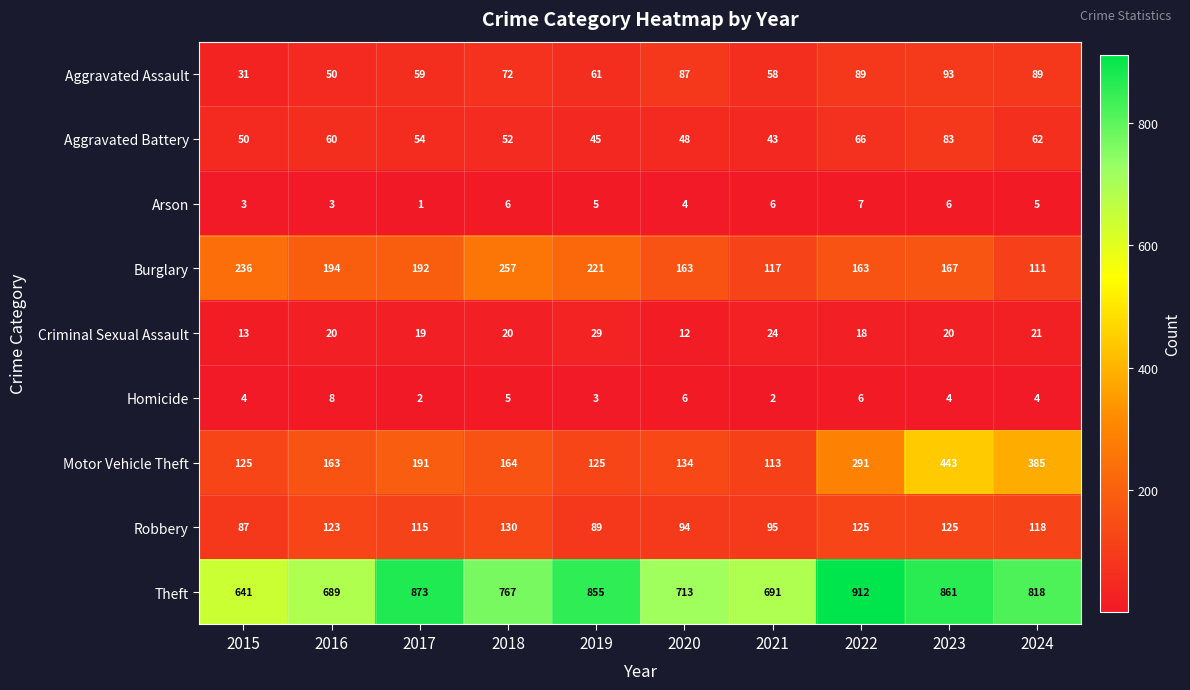

True or false: Homicide has a value of 10 at 2022.

False